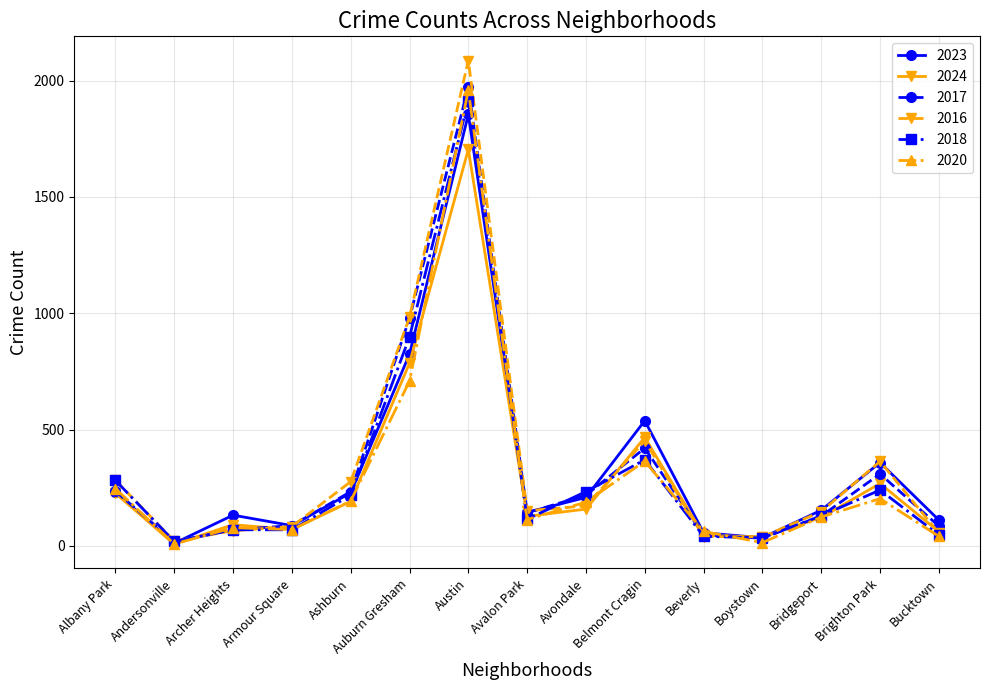

How many distinct data groups are displayed?

6